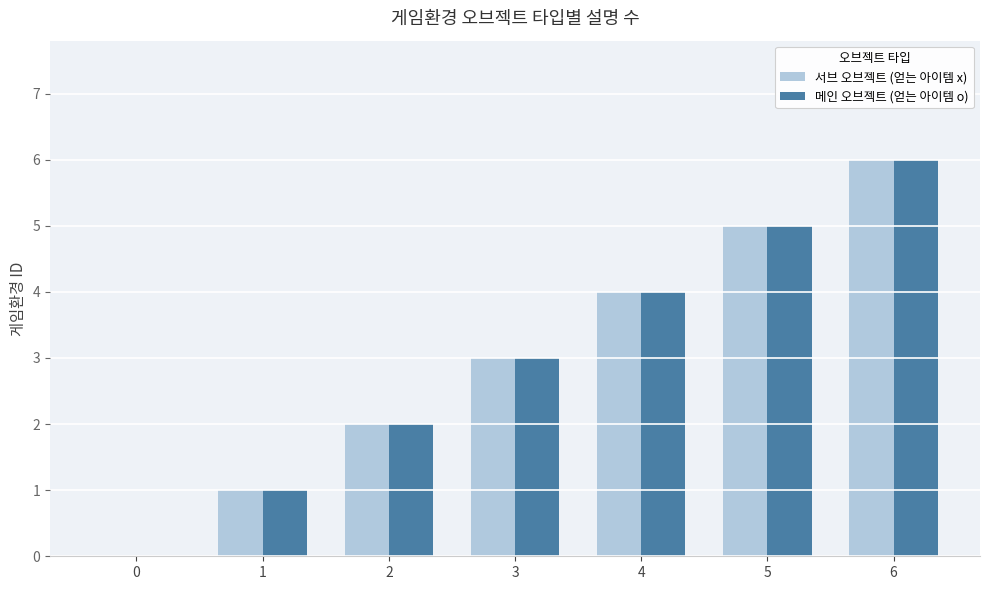

How many distinct data groups are displayed?

2